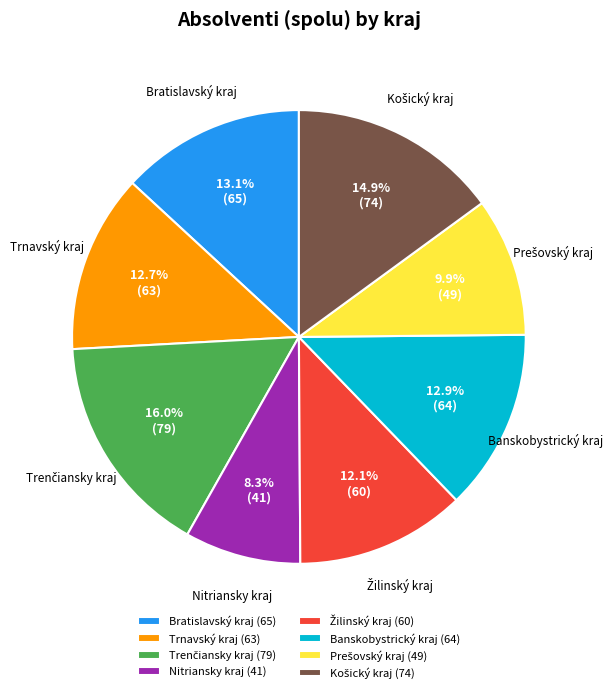

Is it true that Banskobystrický kraj is 4% of the pie?

False